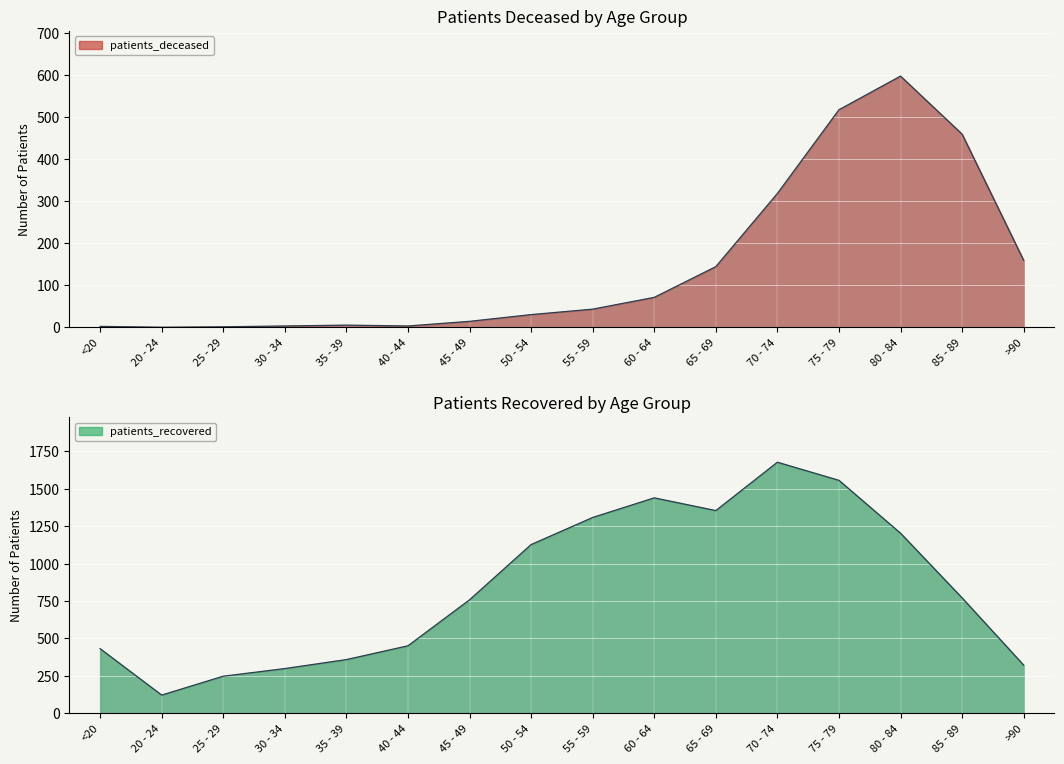

True or false: patients_recovered and patients_deceased intersect in this chart.

False